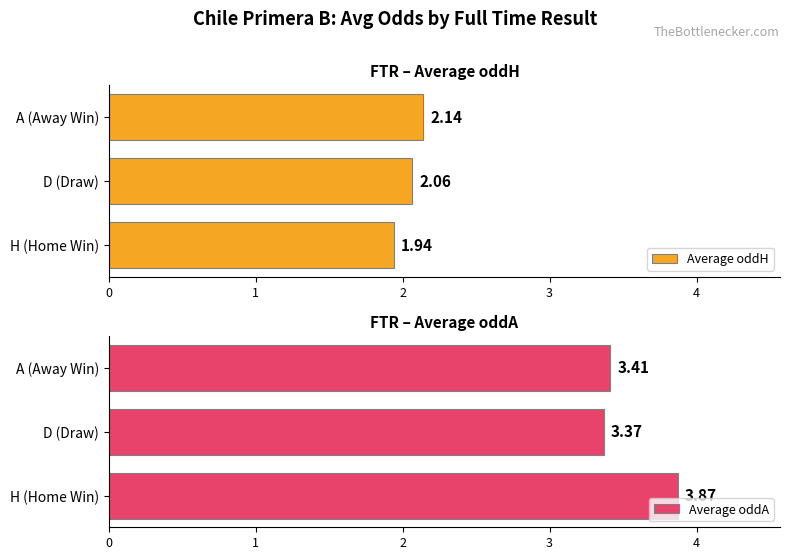

The Average oddH series shows 2.9 at H (Home Win). True or false?

False